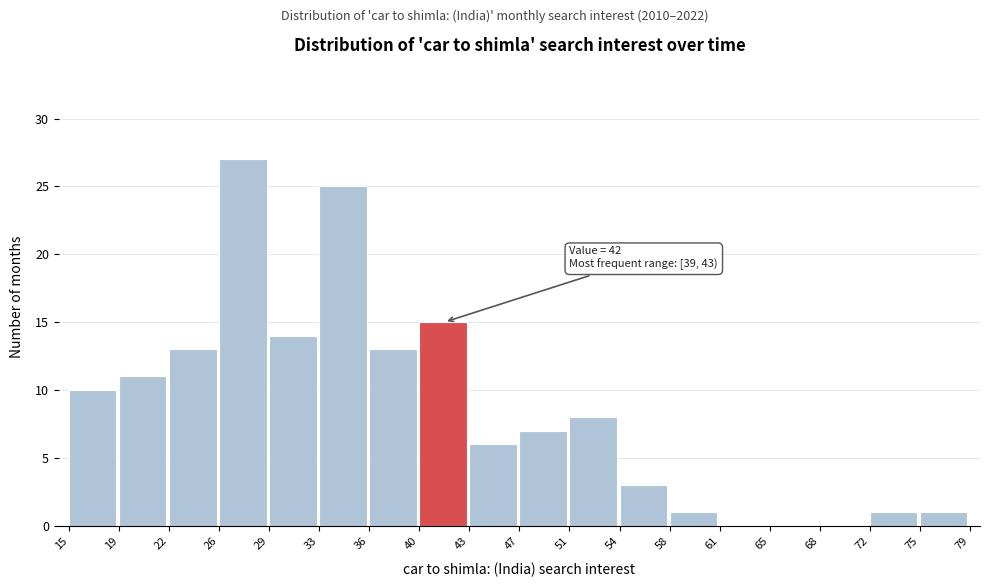

Which range on the x-axis has the tallest bar?

26 to 29